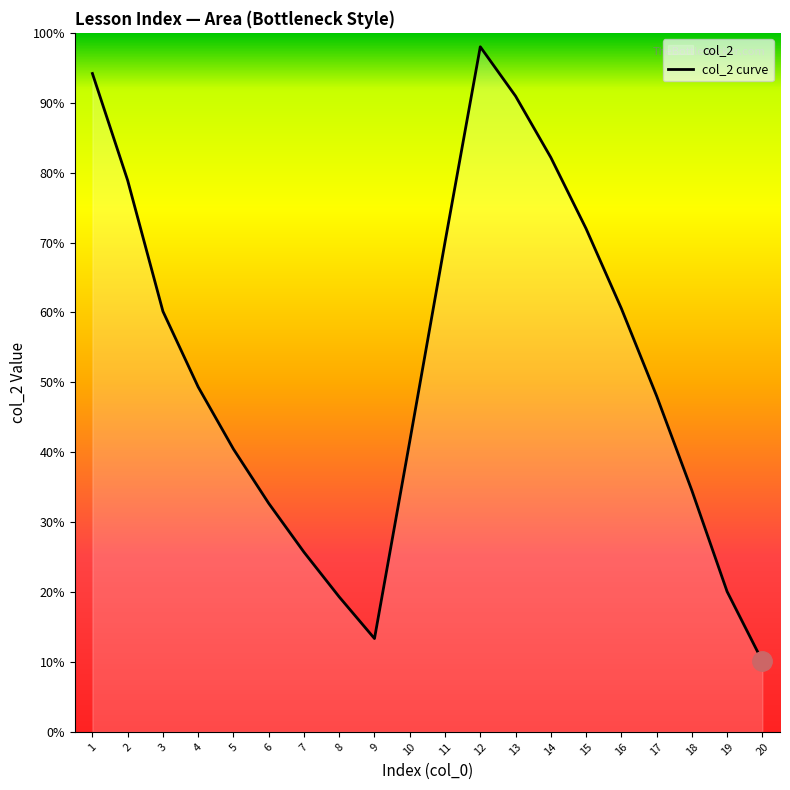

True or false: the data shows 23 at 14.

False